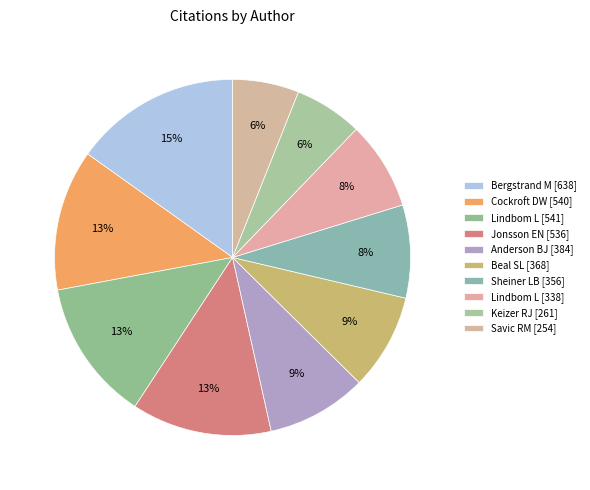

Is there a majority slice in this chart?

No